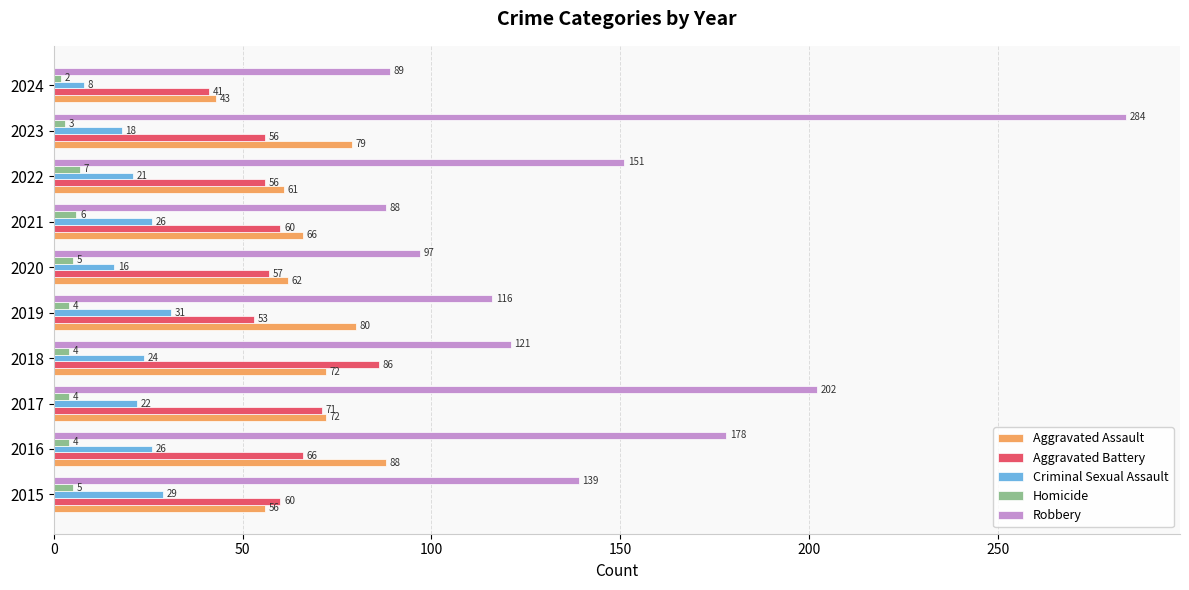

Is it true that Aggravated Assault equals 36 at 2021?

False